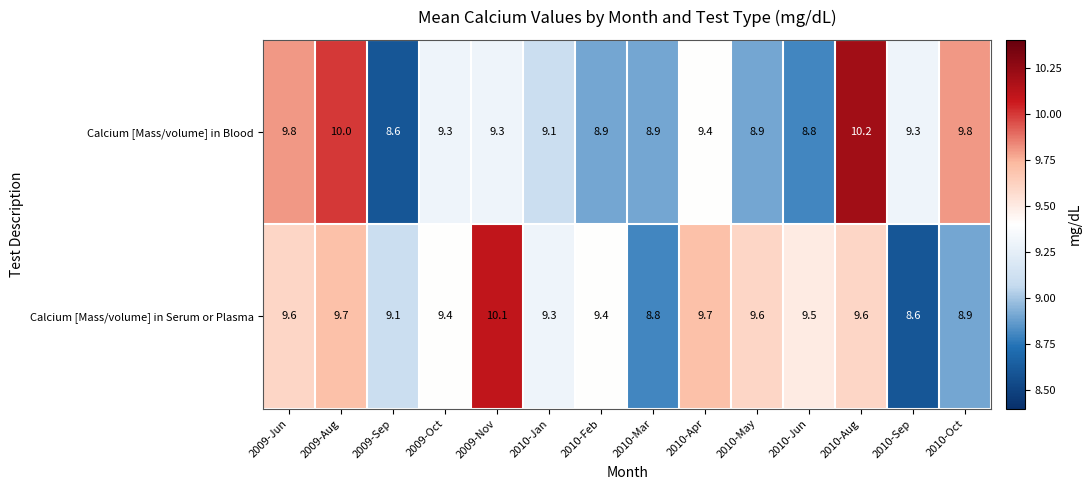

Reading left to right, list all the values displayed in this chart.

Calcium [Mass/volume] in Blood: 9.8	10.0	8.6	9.3	9.3	9.1	8.9	8.9	9.4	8.9	8.8	10.2	9.3	9.8
Calcium [Mass/volume] in Serum or Plasma: 9.6	9.7	9.1	9.4	10.1	9.3	9.4	8.8	9.7	9.6	9.5	9.6	8.6	8.9